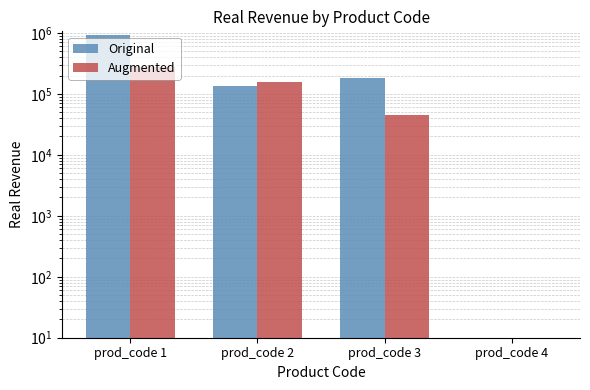

Rank the series at prod_code 2 from highest to lowest value.

Augmented, Original